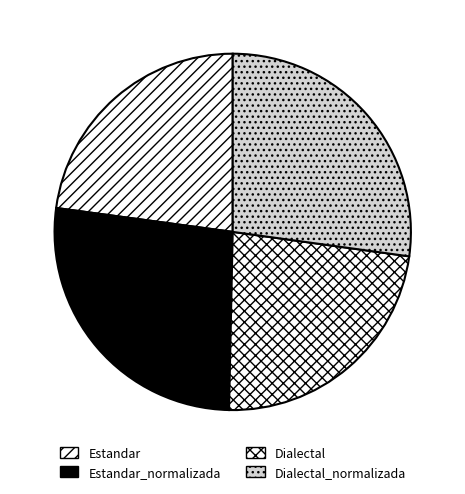

Approximately how many times larger is the value at Estandar_normalizada compared to Dialectal?

1.2